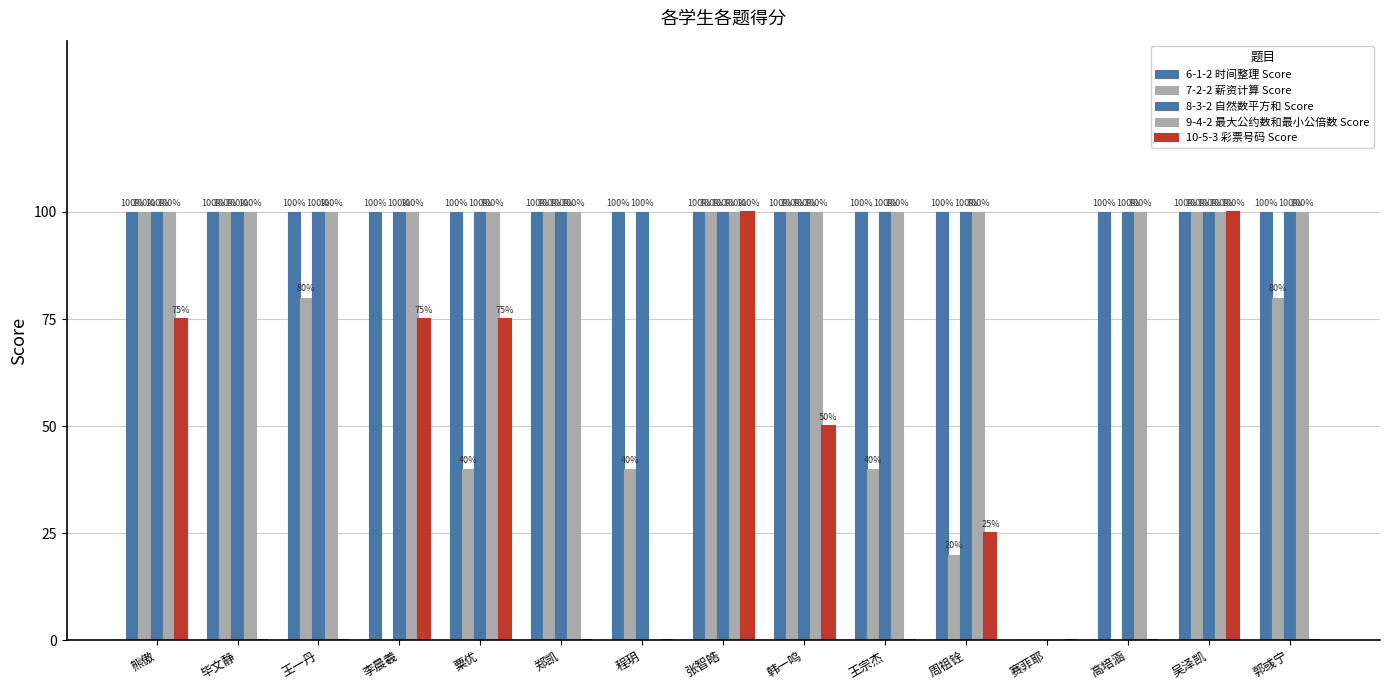

How many groups of bars are there?

15